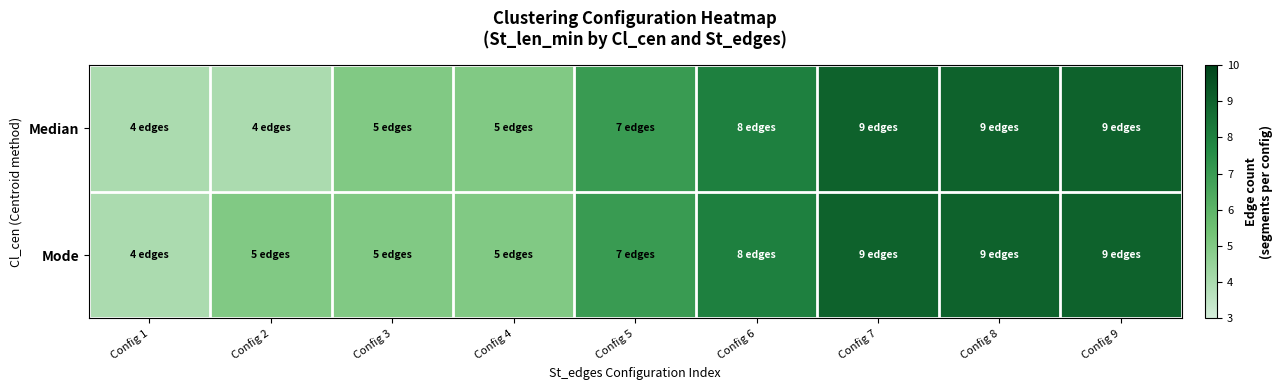

Which series changed the most between Config 2 and Config 3?

Median